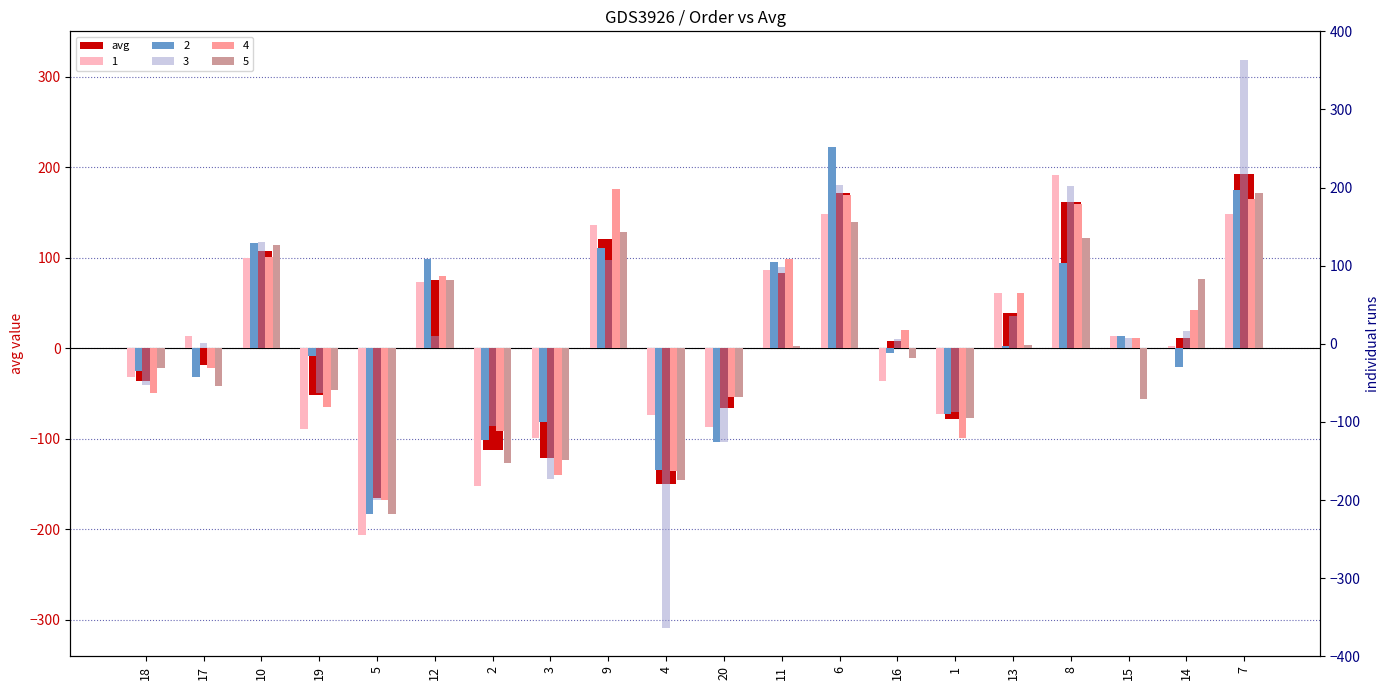

What is the label of the 3rd bar from the left?

10